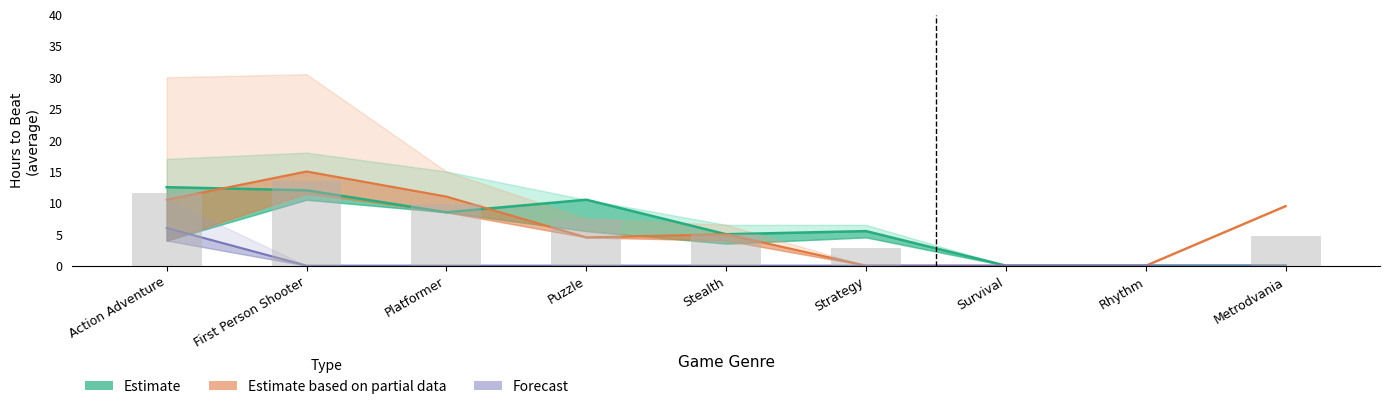

The Not Finished series shows 3.0 at Stealth. True or false?

False